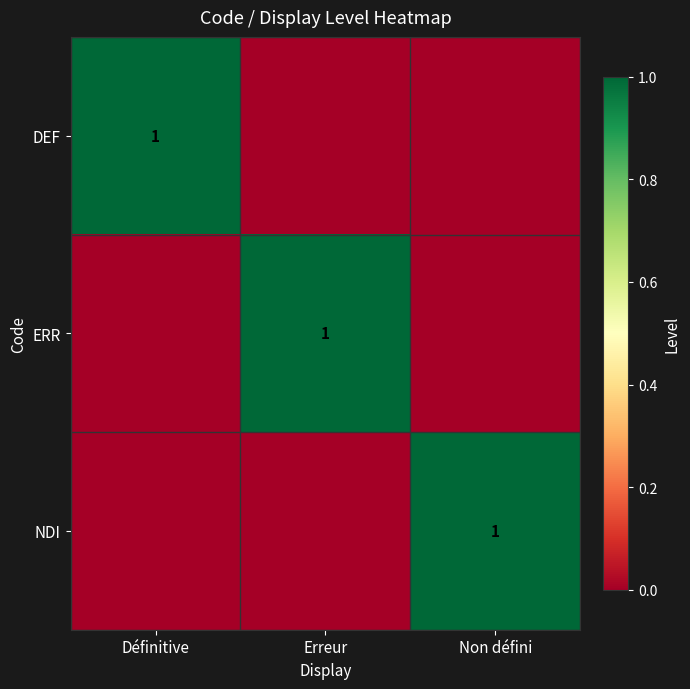

What is the maximum value shown in the chart?

1